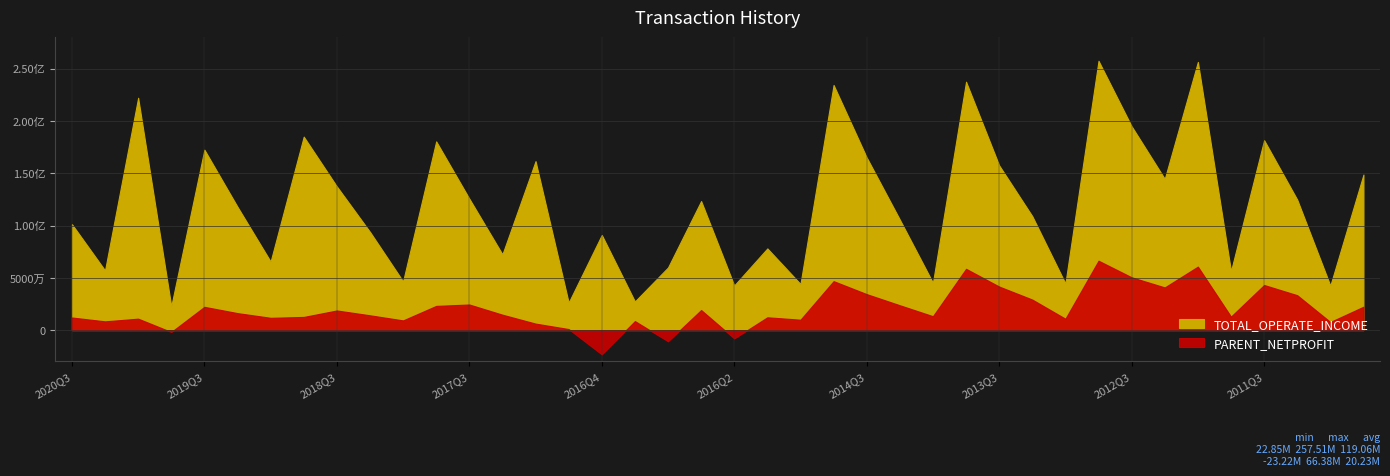

True or false: TOTAL_OPERATE_INCOME and PARENT_NETPROFIT intersect in this chart.

False